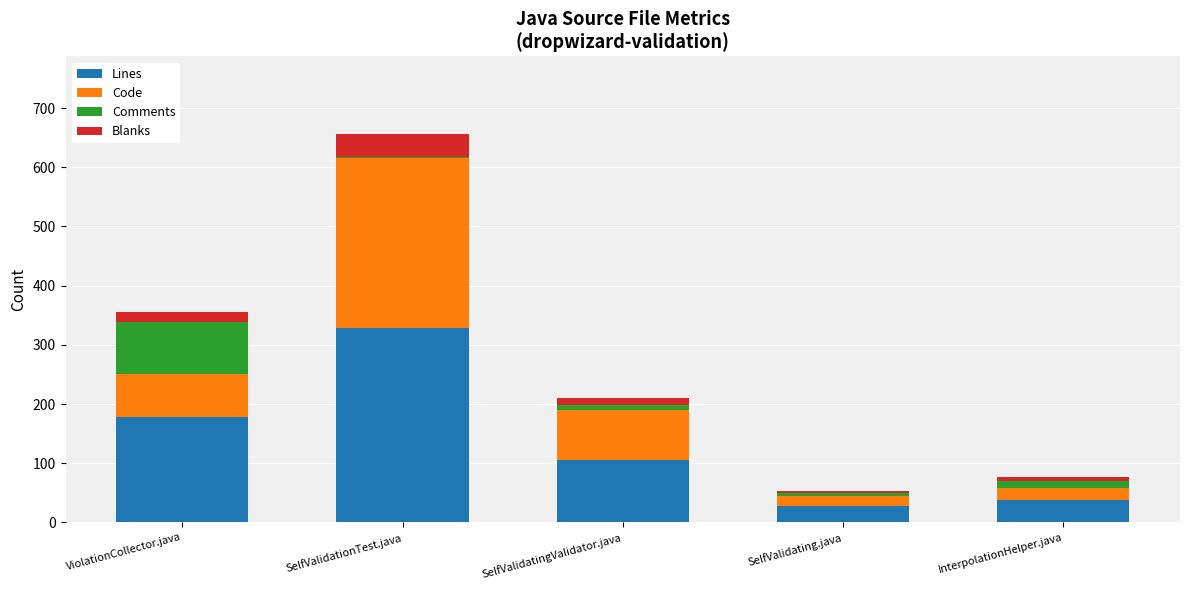

The Lines series shows 457 at SelfValidationTest.java. True or false?

False